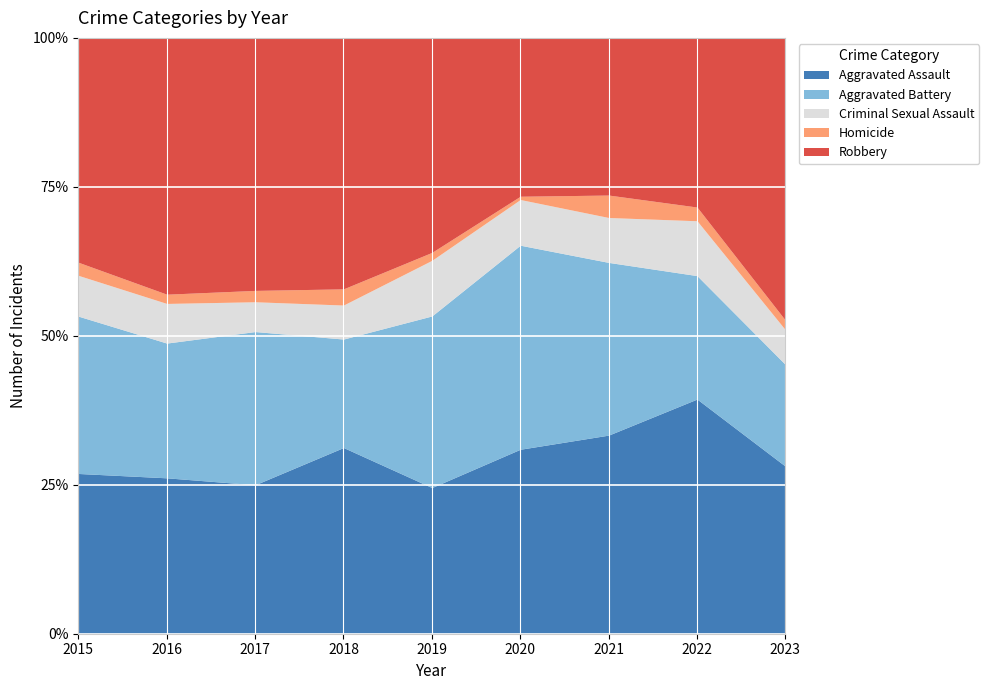

Reading right to left, list all the values displayed in this chart.

Aggravated Assault: 140	154	115	113	92	115	105	118	110
Aggravated Battery: 85	81	100	125	108	67	108	102	108
Criminal Sexual Assault: 29	36	26	28	35	21	21	30	28
Homicide: 8	9	13	2	5	10	8	7	9
Robbery: 236	111	91	97	135	155	178	194	154